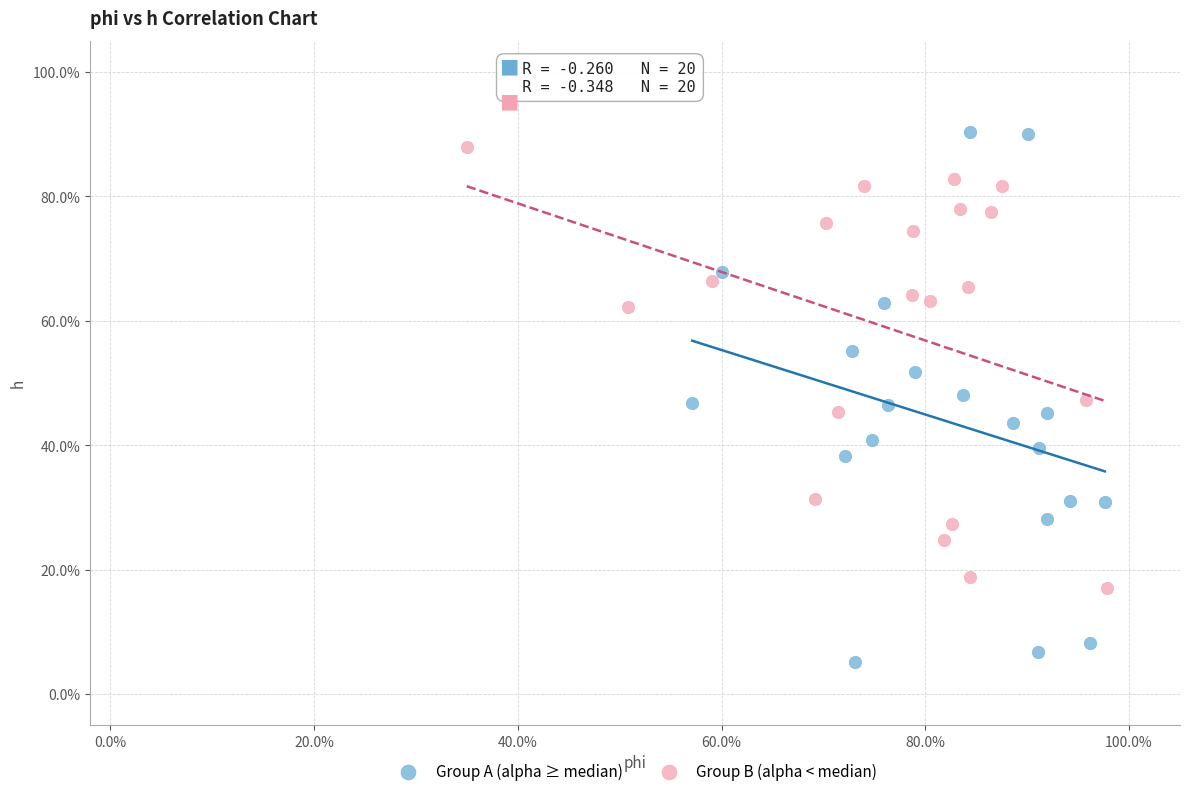

What are all the series names shown in the legend?

Group A (alpha ≥ median), Group B (alpha < median)